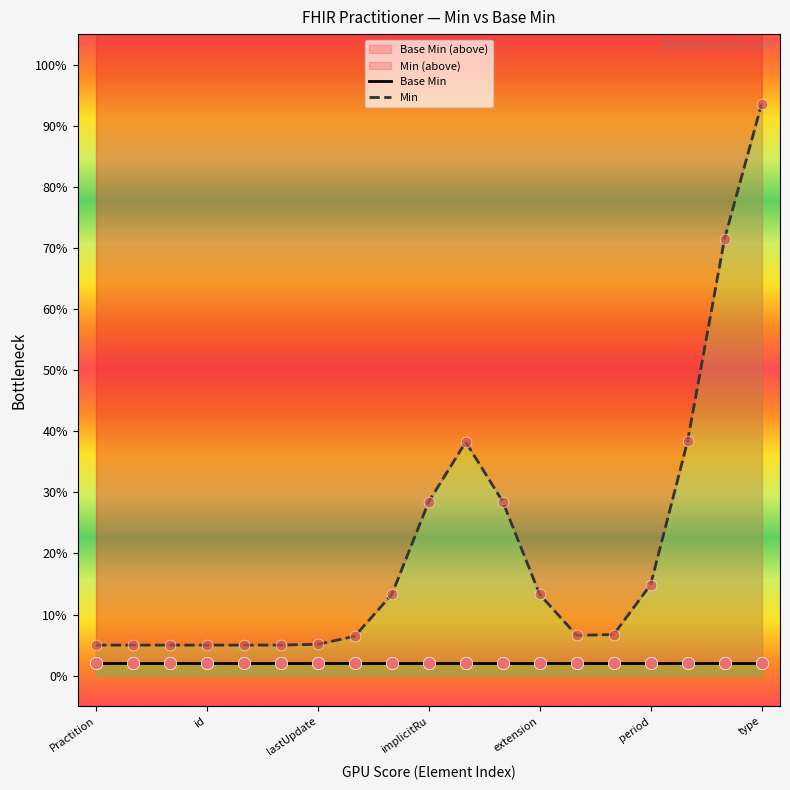

What are all the series names shown in the legend?

Base Min, Min